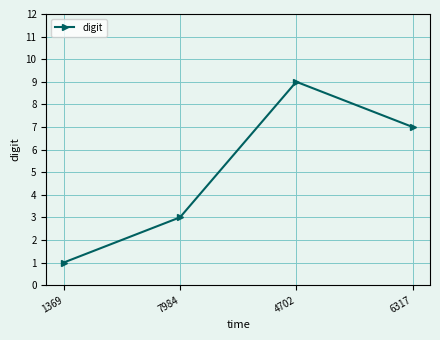

Reading left to right, extract all data points from this chart.

1369=1	7984=3	4702=9	6317=7